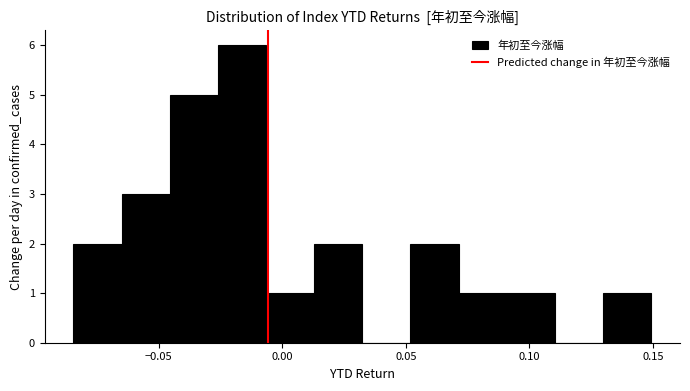

Read against the x-axis, roughly where is the centre of the tallest bar?

-0.015